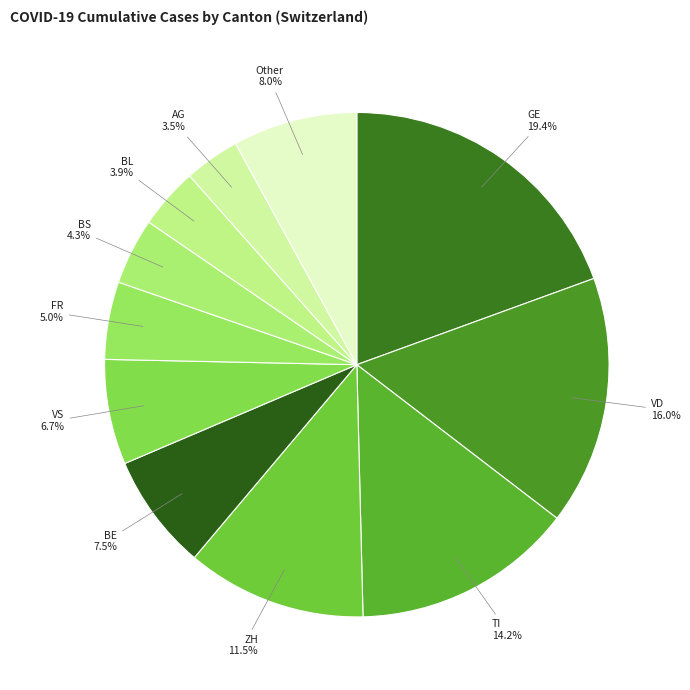

What is the ratio of the value at FR to the value at TI?

0.4